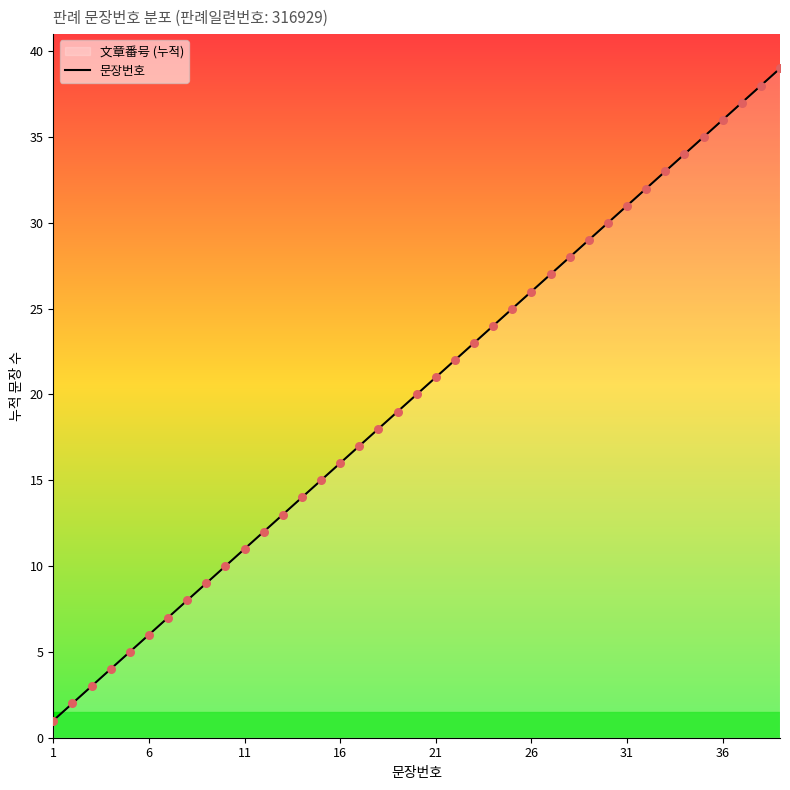

The value at 11 is 3. True or false?

False